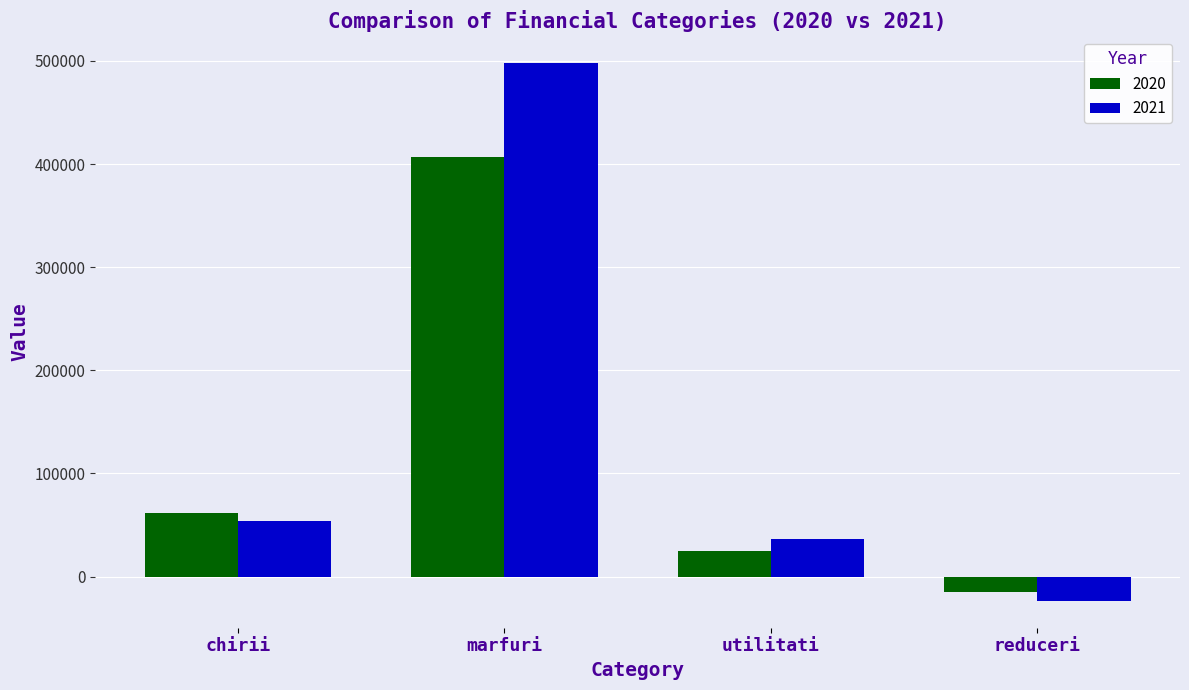

What is the difference between the 2021 values at chirii and reduceri?

77164.2